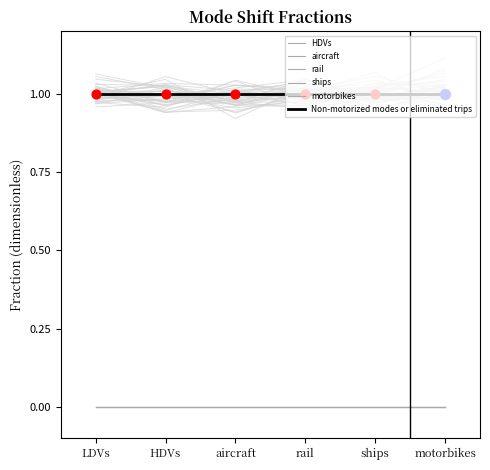

Which series has the widest spread of Y values?

HDVs